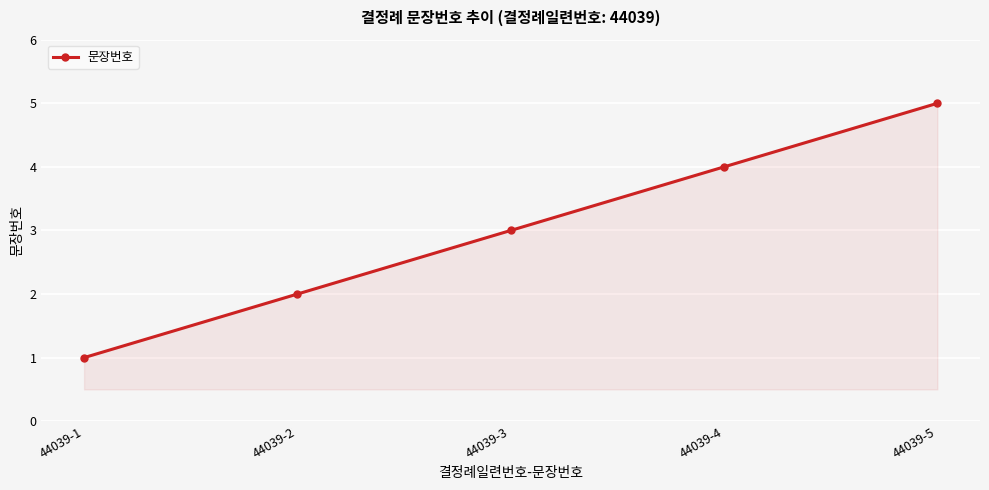

What is the approximate value at 44039-3?

3